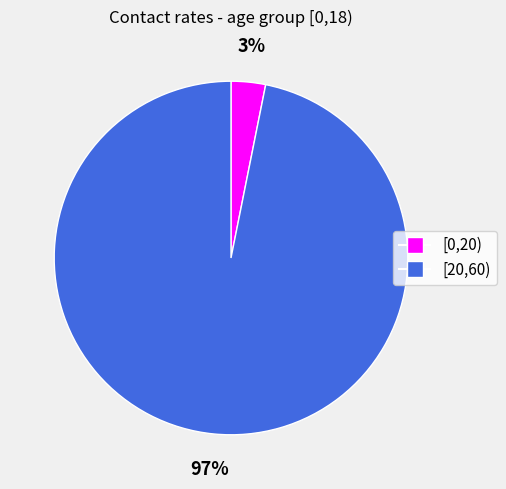

Is there any slice that represents more than half of the pie?

Yes